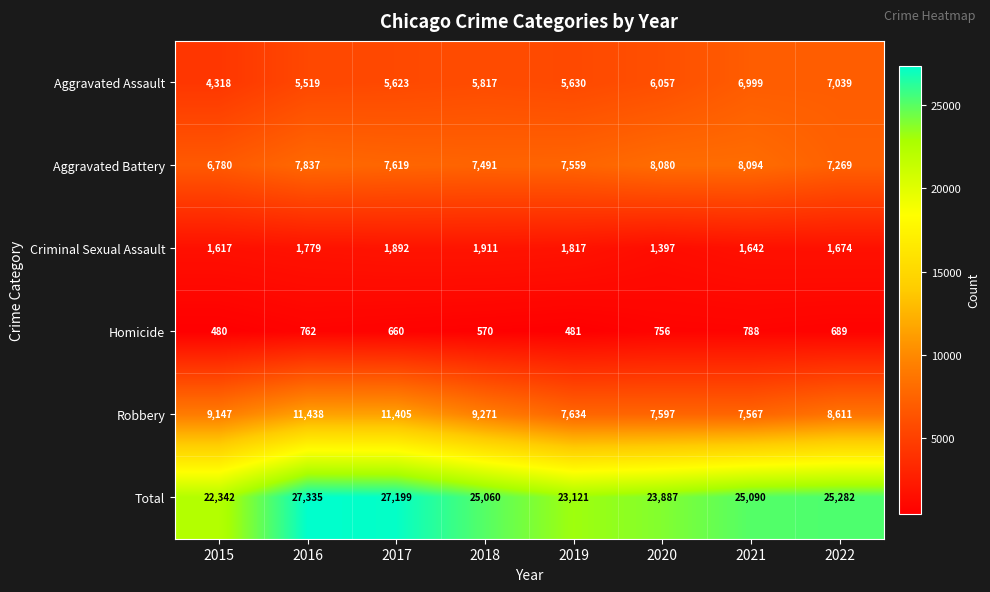

What value does the Aggravated Battery series have at 2020, to the nearest 10?

8080